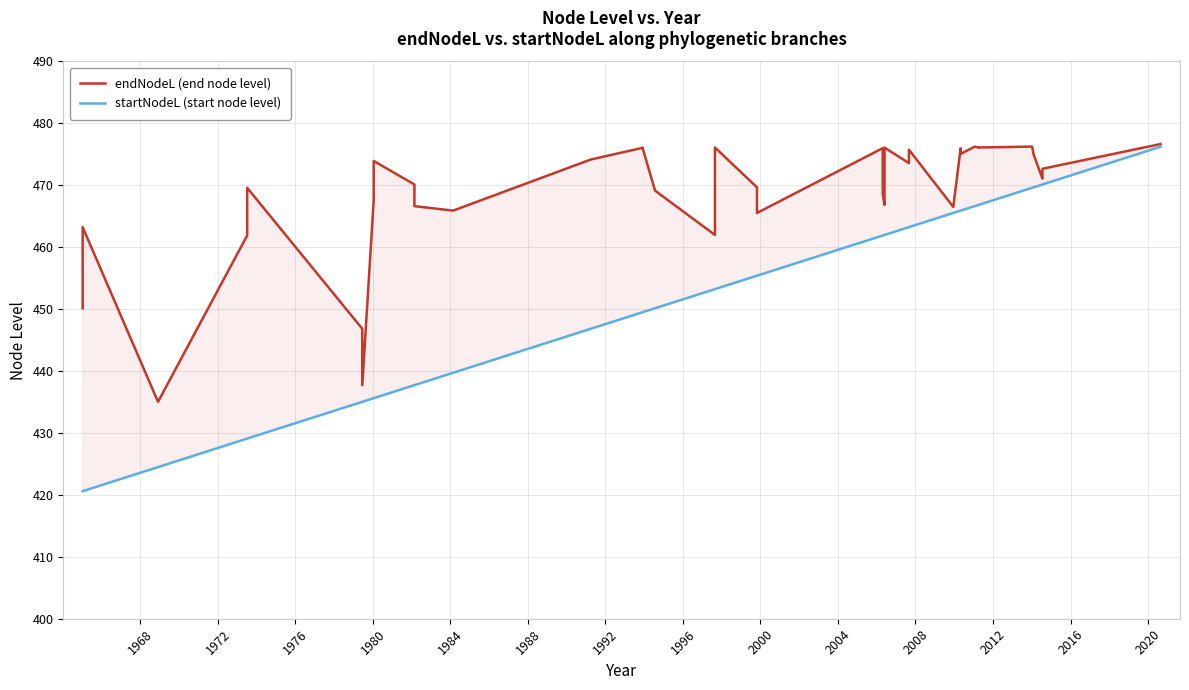

True or false: endNodeL (end node level) and startNodeL (start node level) intersect in this chart.

False